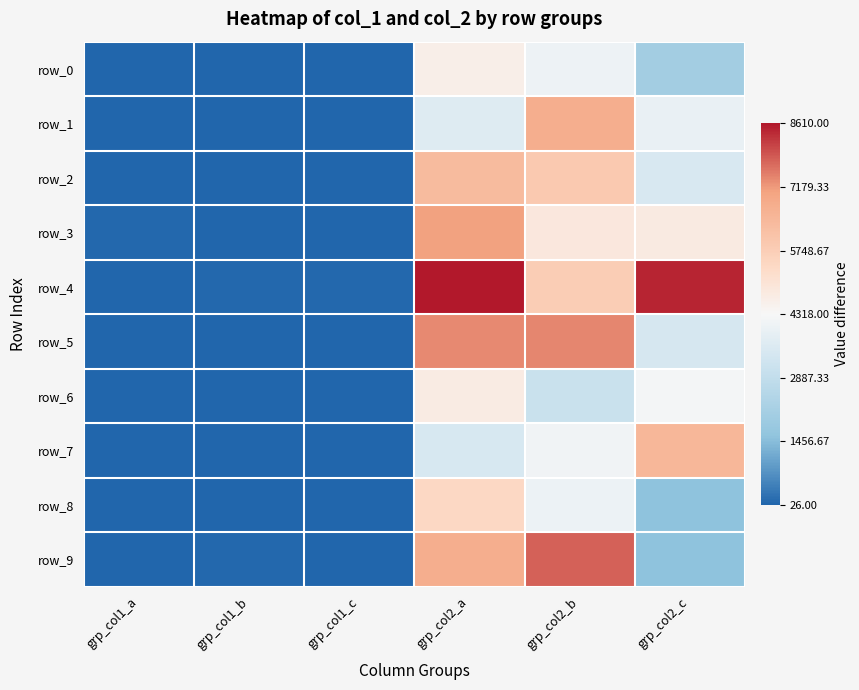

What is the approximate value of row_3 at grp_col1_c?

-1.0